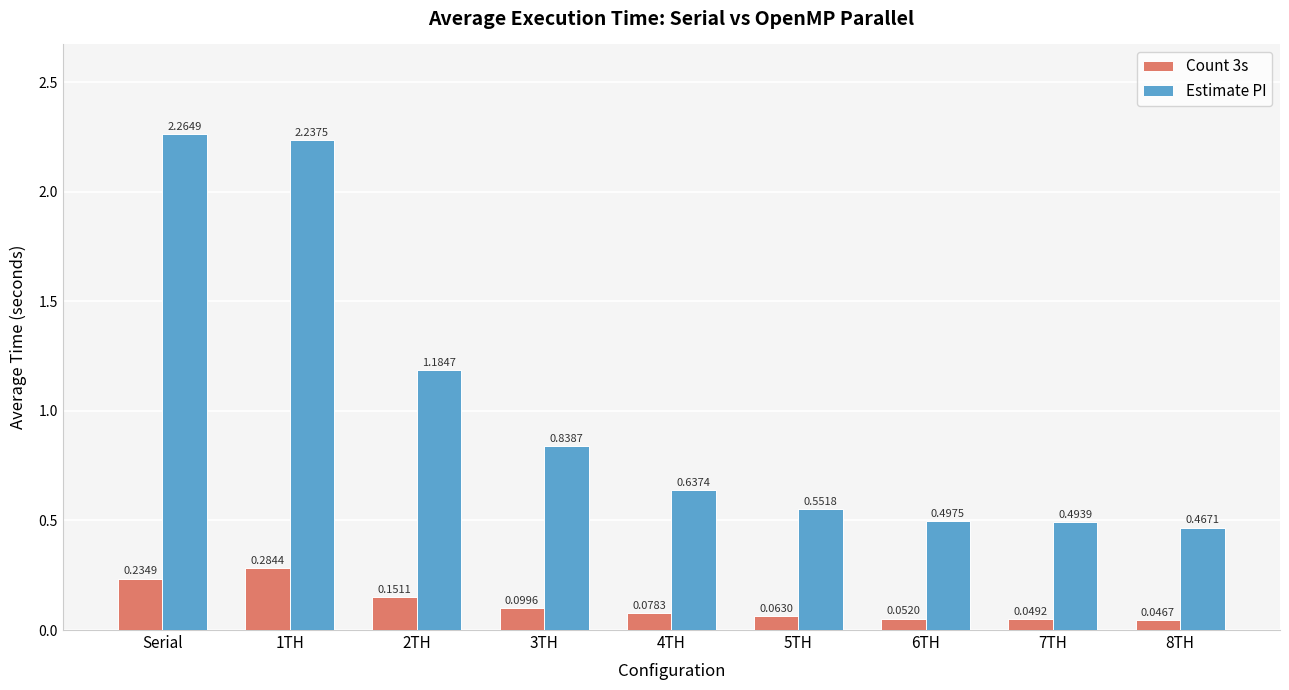

At how many categories does at least one series exceed 0?

9